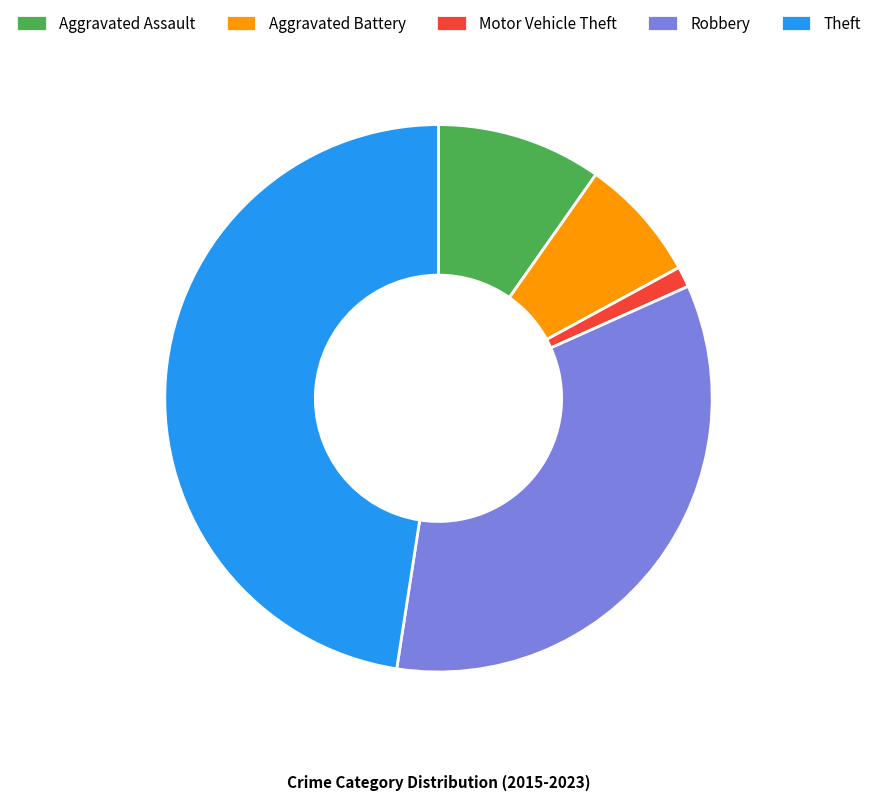

Which category has the smallest portion of the pie?

Motor Vehicle Theft